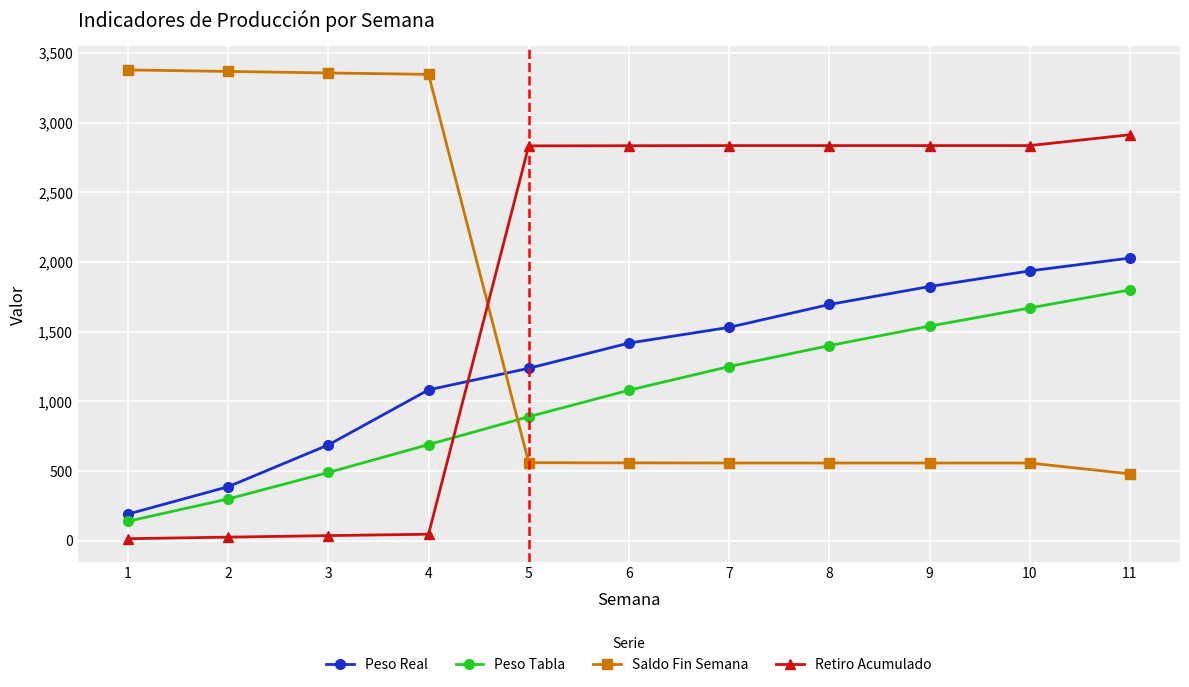

Count the number of categories in the chart.

11